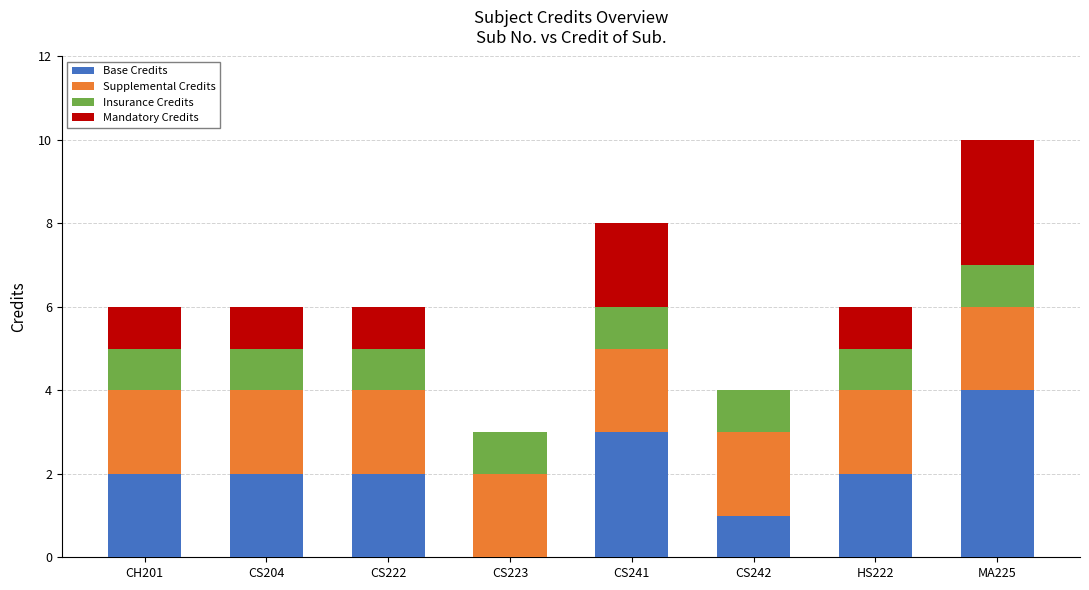

What is the total value across all series at CS222?

6